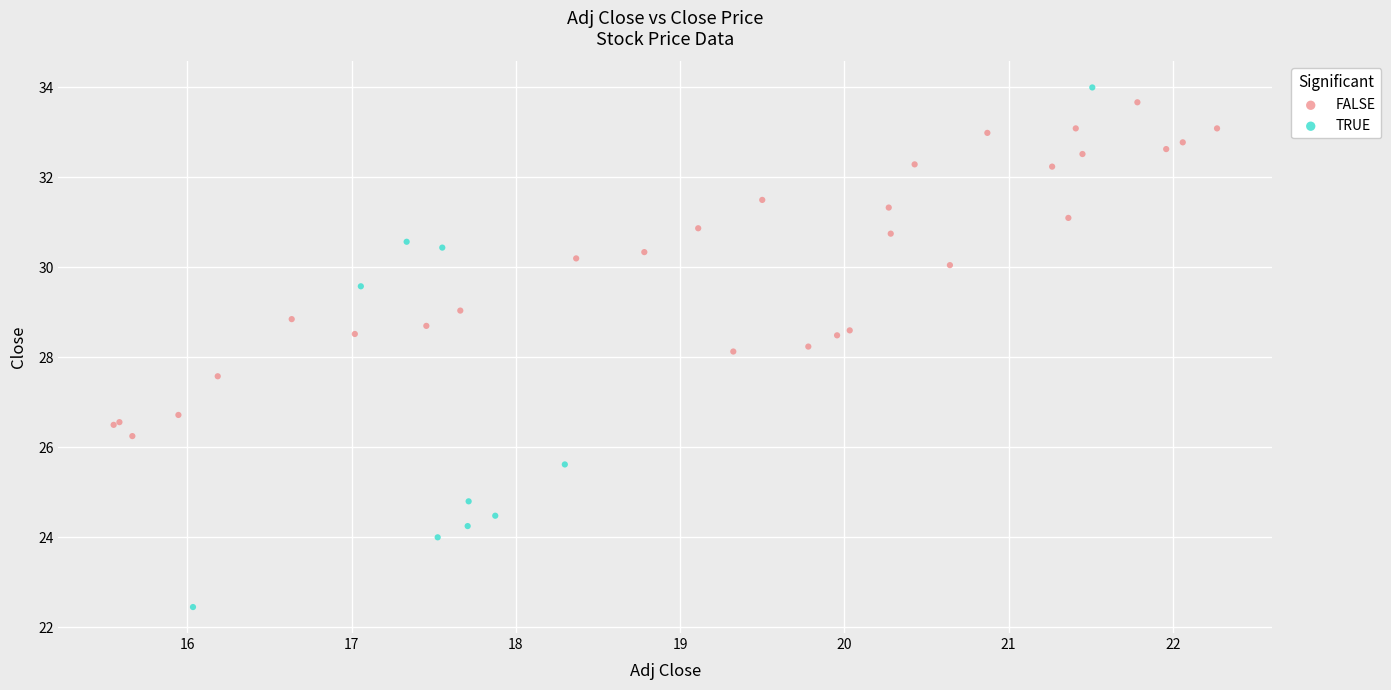

Which series has the widest spread of Y values?

TRUE